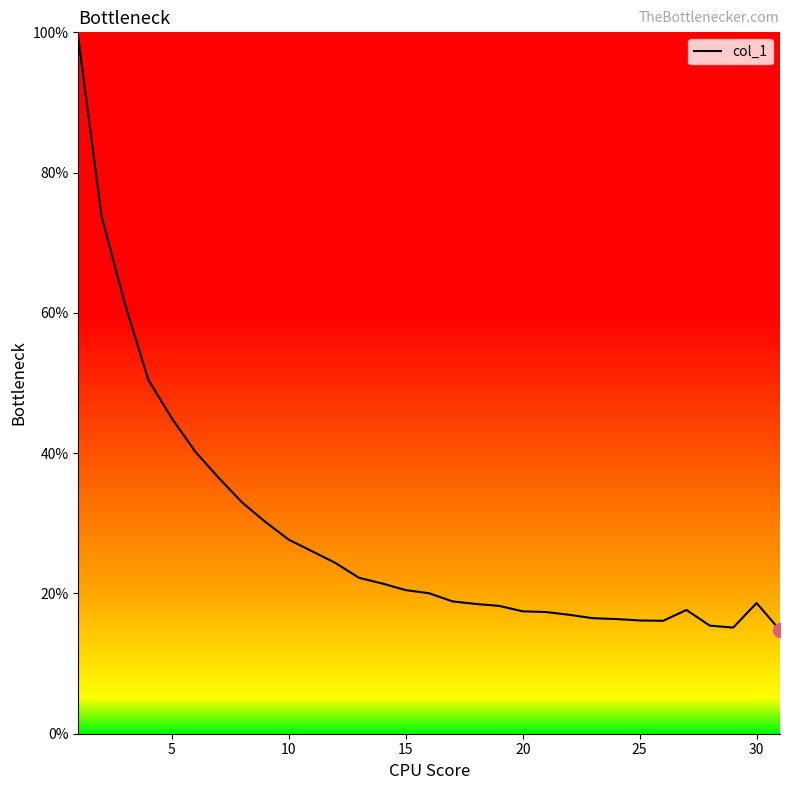

What is the sum of all values?

885.6